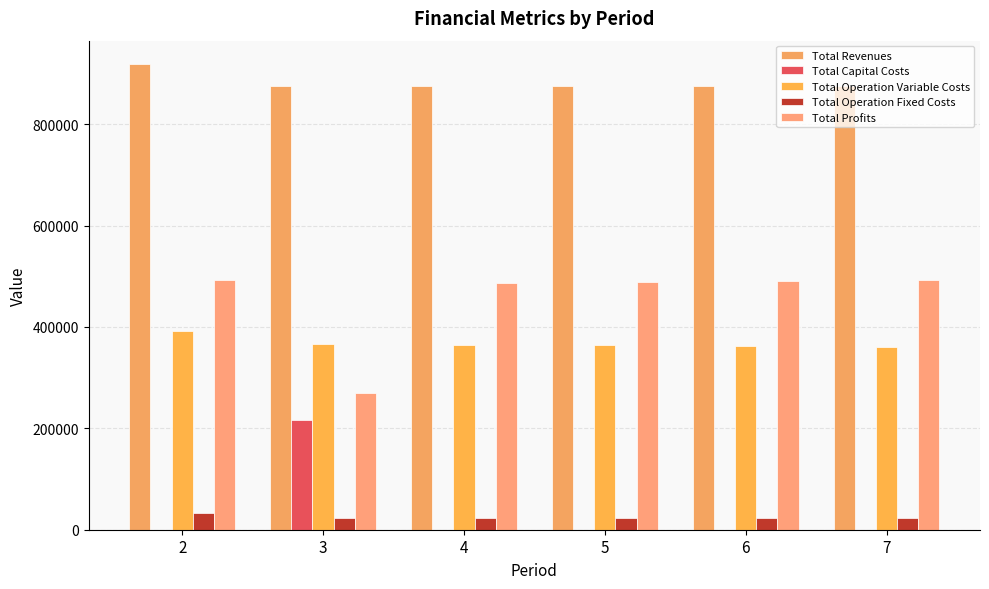

Which series changed the most between 2 and 3?

Total Profits